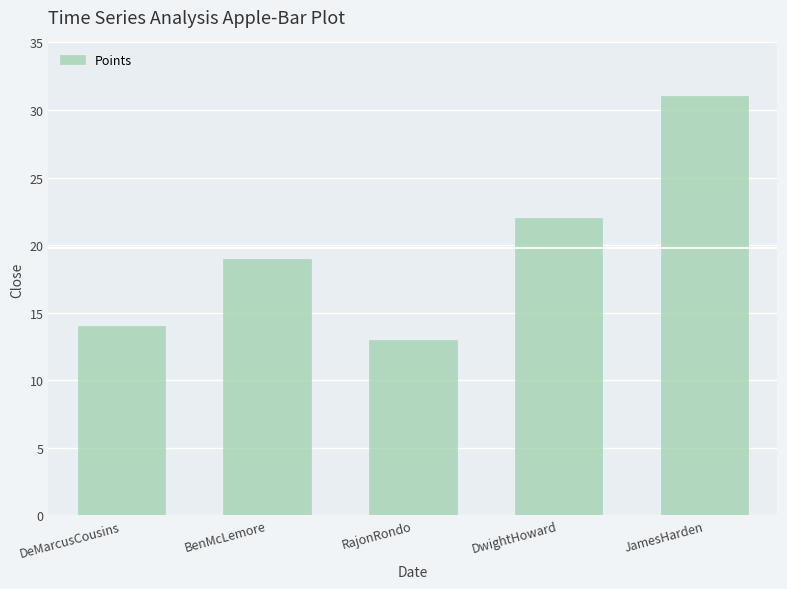

Reading right to left, transcribe all the data shown in this chart.

JamesHarden=31	DwightHoward=22	RajonRondo=13	BenMcLemore=19	DeMarcusCousins=14